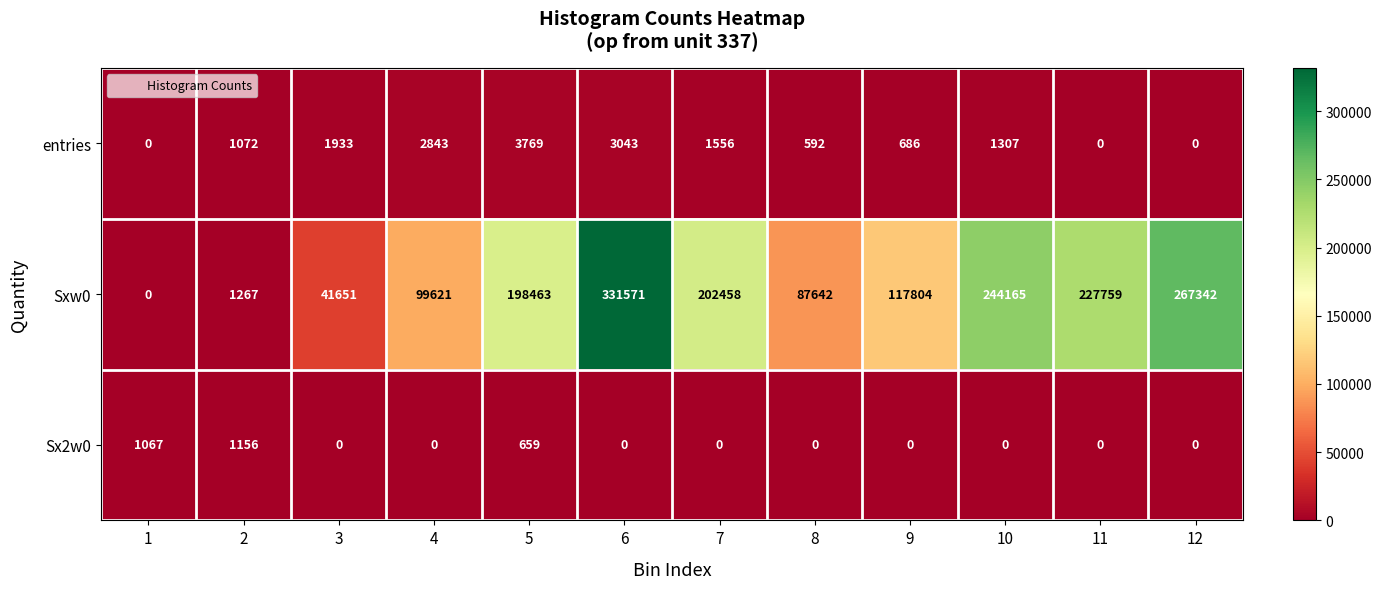

What is the spread (max minus min) of values at 9?

117804